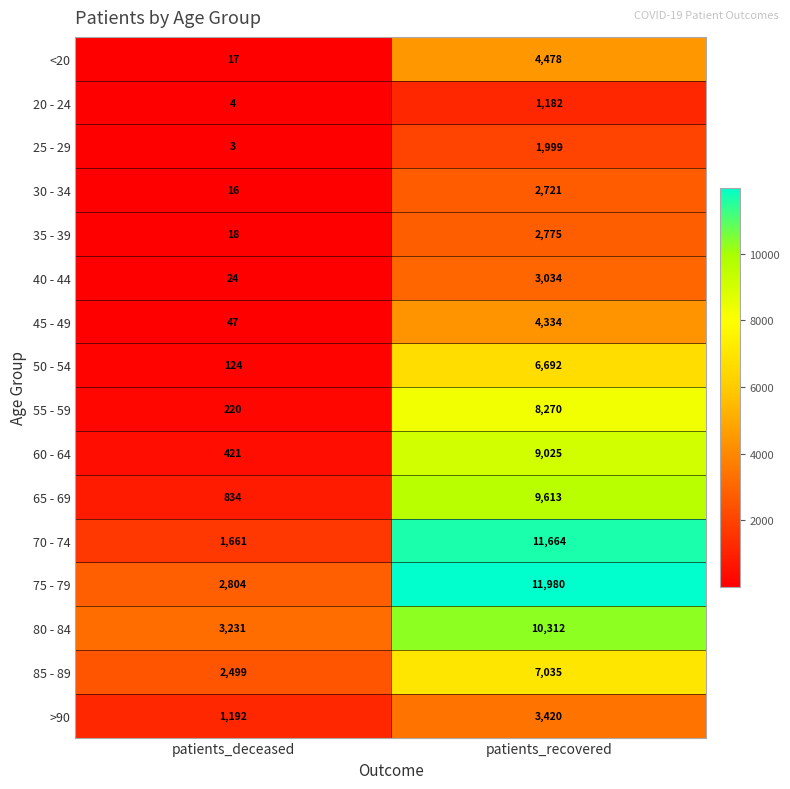

Which series has the largest range (max minus min)?

70 - 74